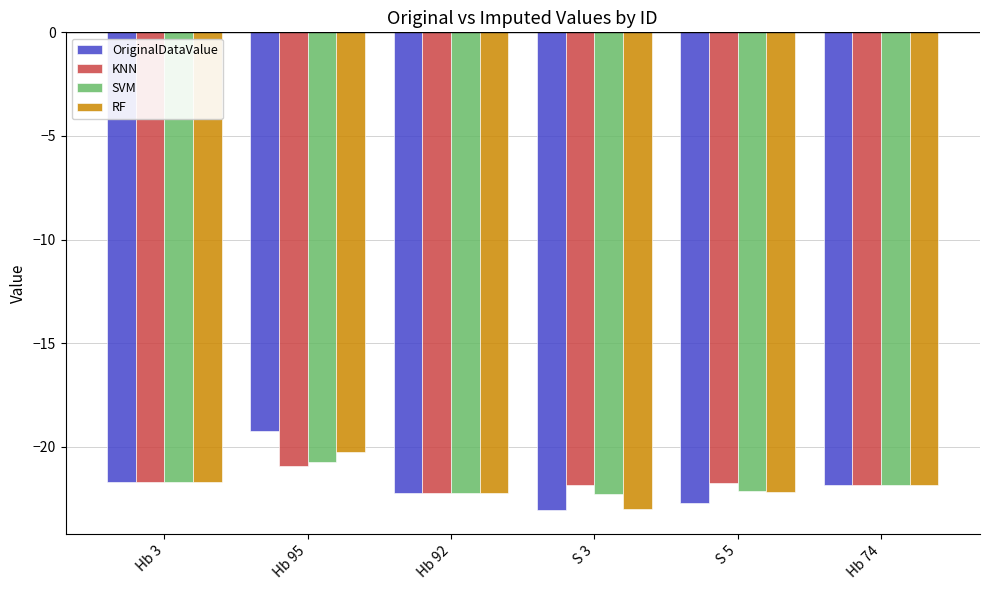

Which category has the lowest value in the RF series?

S 3